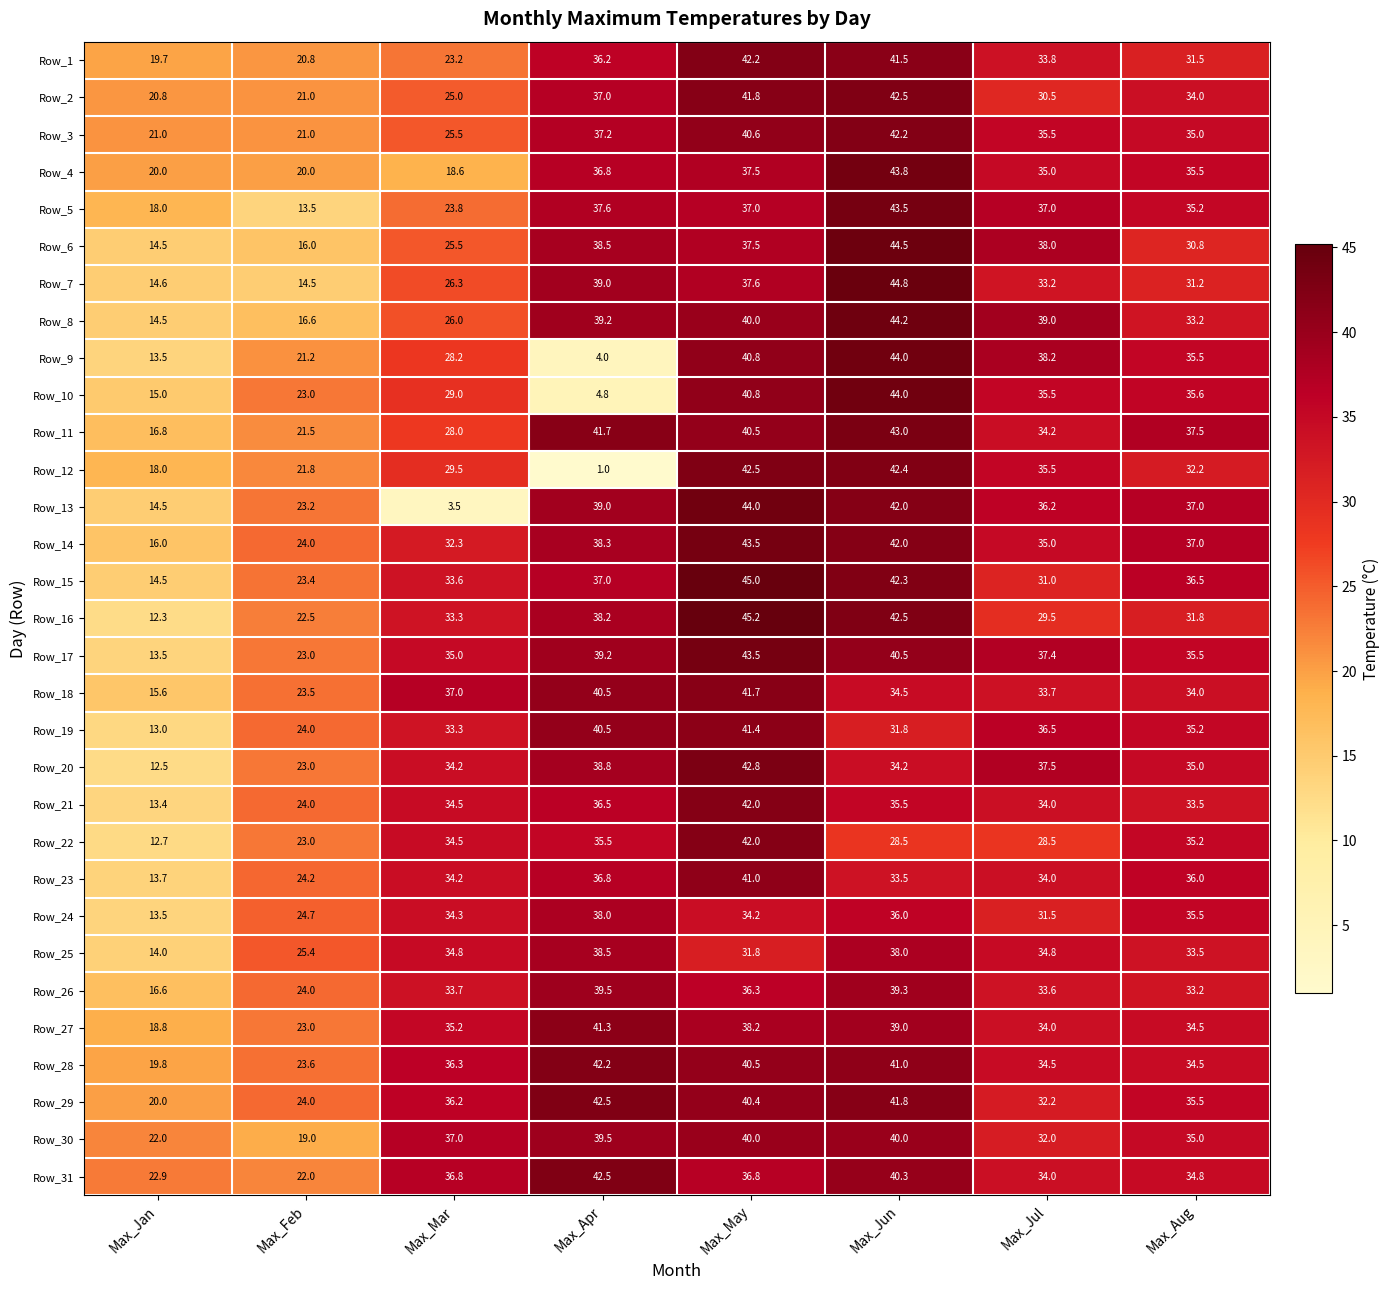

Which series changed the most between Max_May and Max_Aug?

Row_16